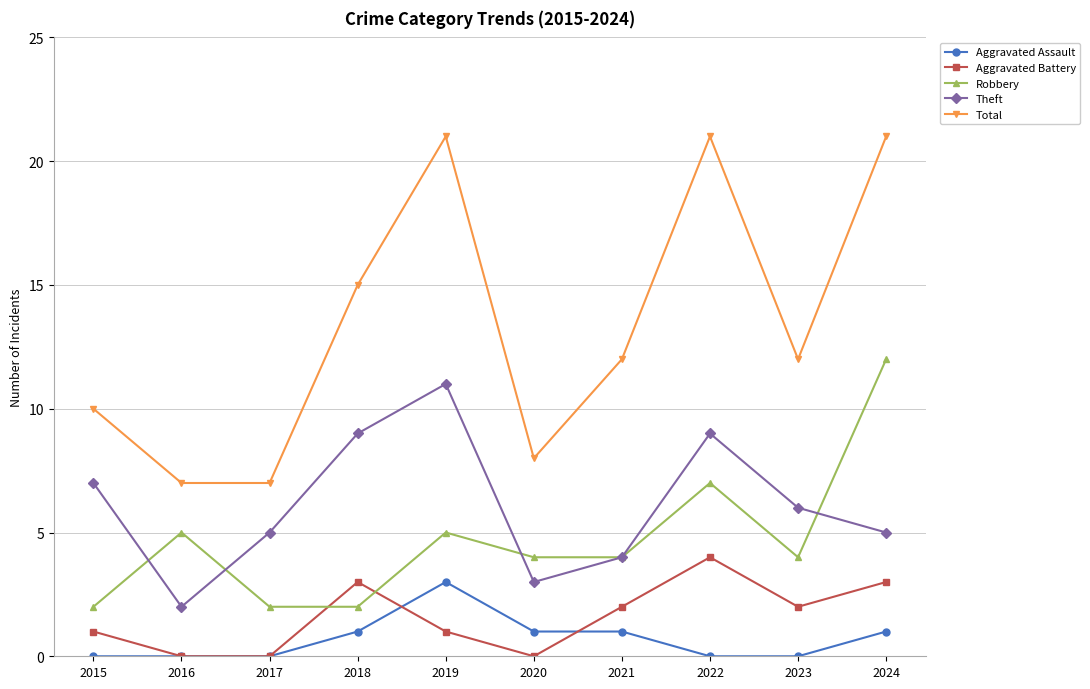

Reading right to left, transcribe all the data shown in this chart.

Aggravated Assault: 1	0	0	1	1	3	1	0	0	0
Aggravated Battery: 3	2	4	2	0	1	3	0	0	1
Robbery: 12	4	7	4	4	5	2	2	5	2
Theft: 5	6	9	4	3	11	9	5	2	7
Total: 21	12	21	12	8	21	15	7	7	10